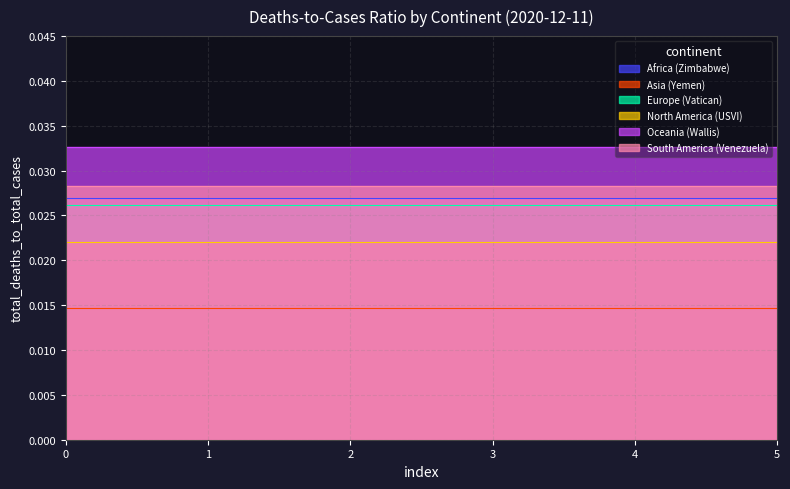

At how many categories does at least one series exceed 0?

6